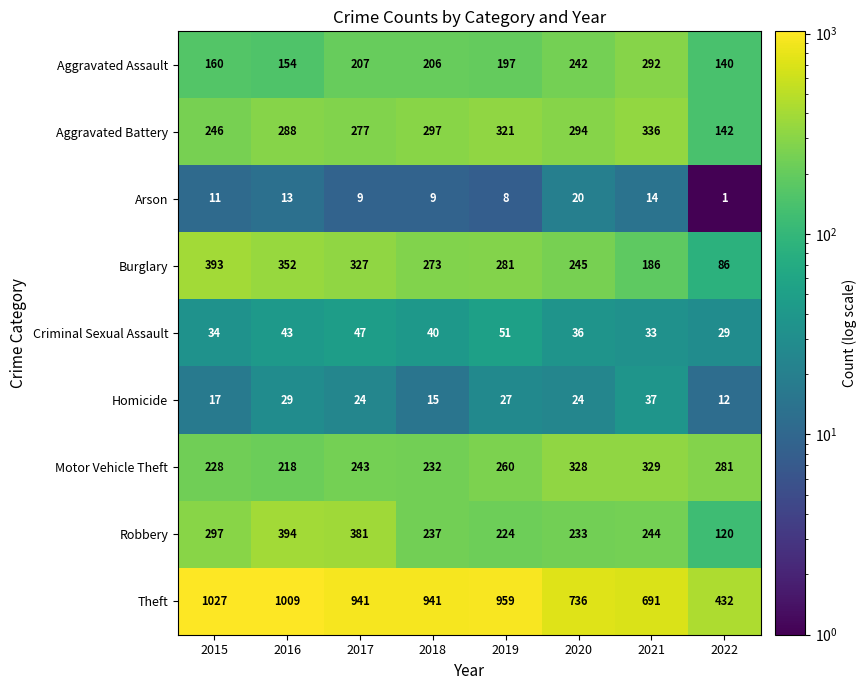

What is the sum of the Aggravated Battery values at 2017 and 2019?

598